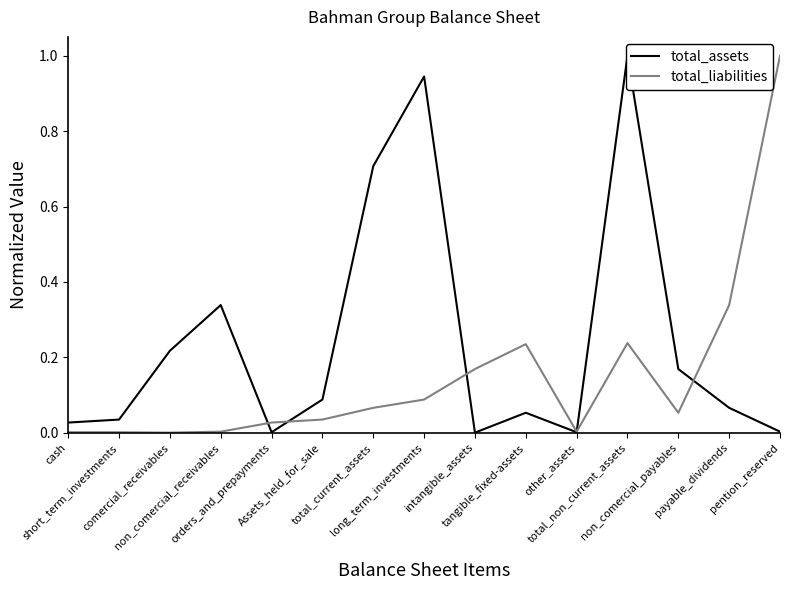

At which category does the chart reach its minimum across all series?

intangible_assets